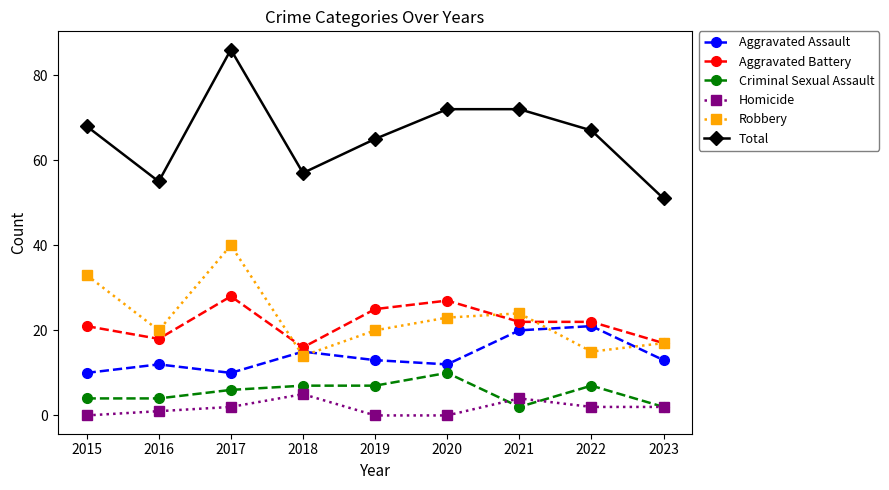

How many data points does each series have?

9